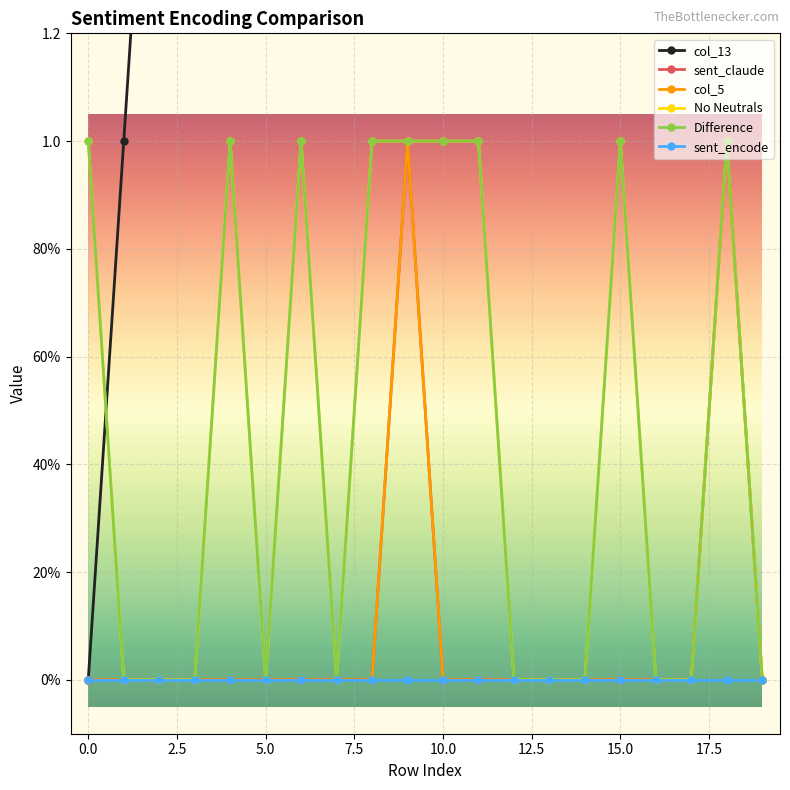

True or false: sent_claude and col_5 intersect in this chart.

False